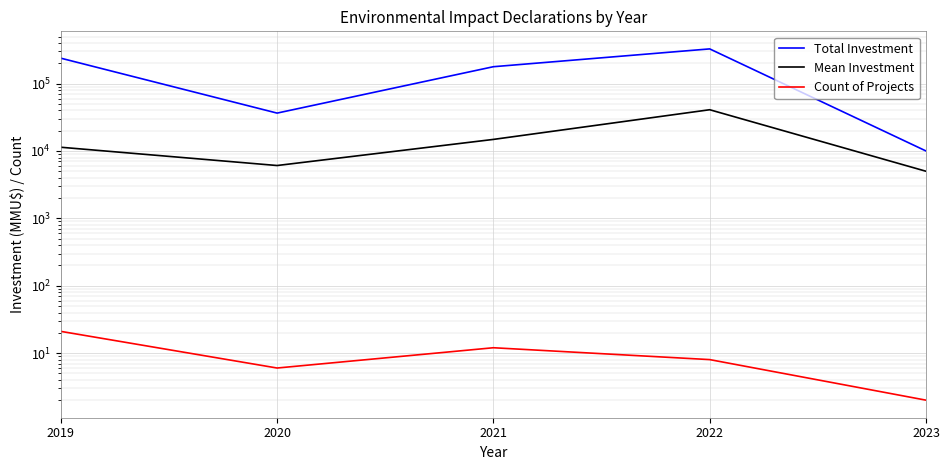

At 2021, list the series in order from largest to smallest.

Total Investment, Mean Investment, Count of Projects